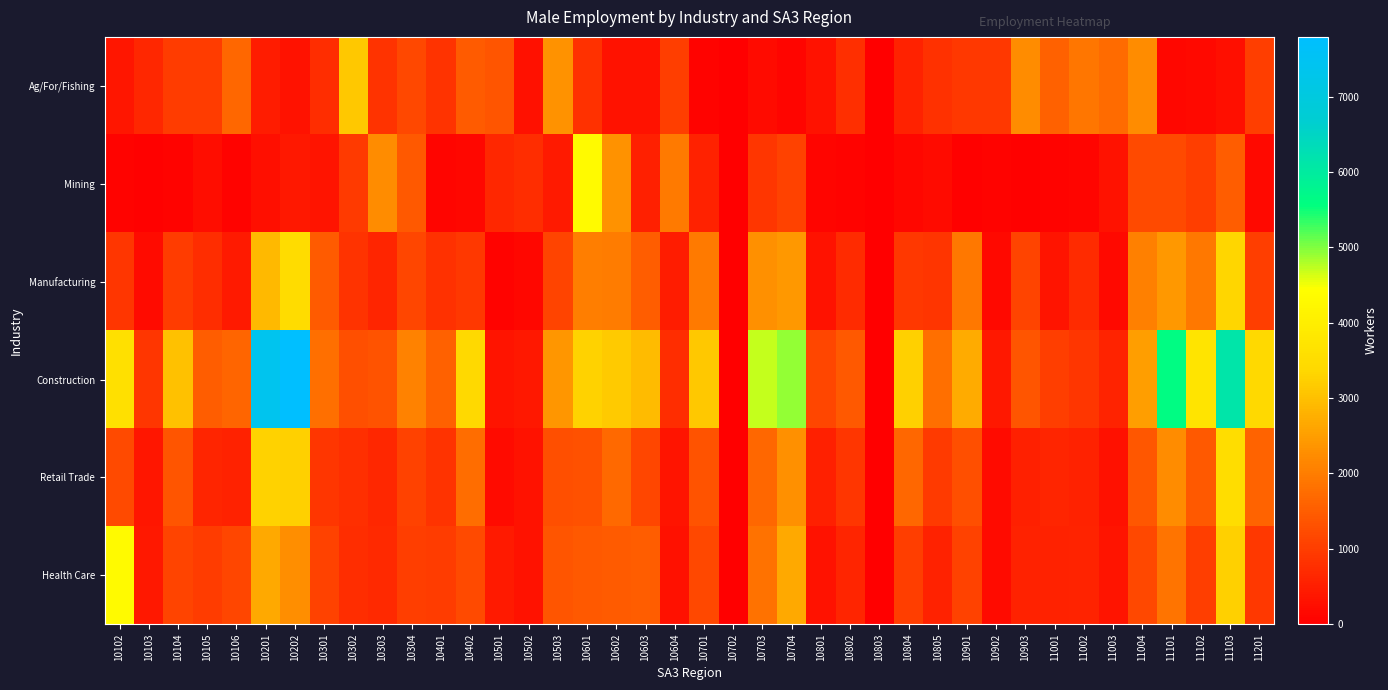

Rank the series at 10105 from highest to lowest value.

Construction, Ag/For/Fishing, Health Care, Manufacturing, Retail Trade, Mining